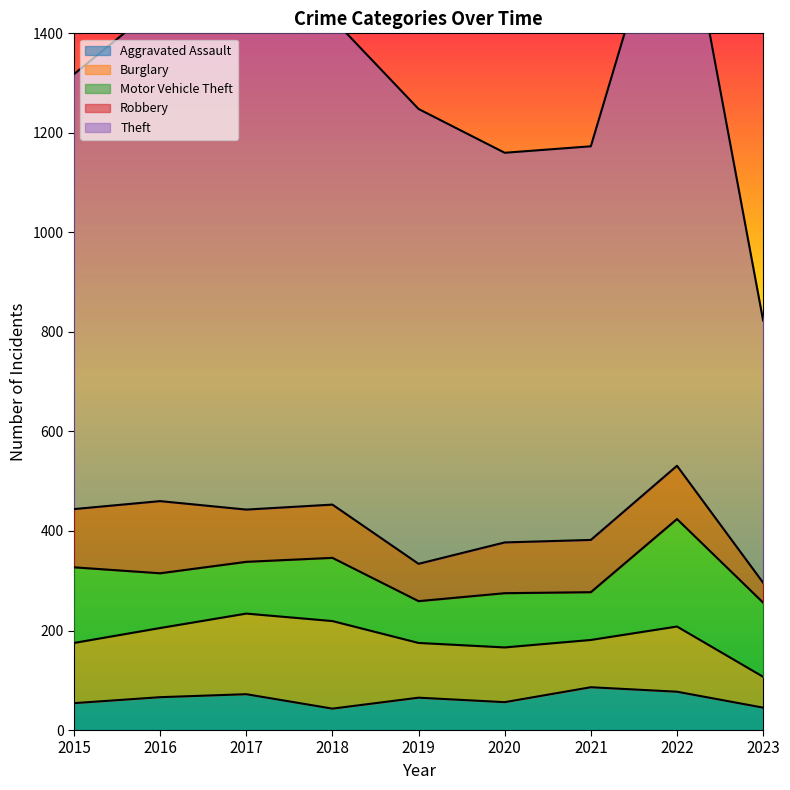

What is the difference between the Robbery values at 2018 and 2023?

67